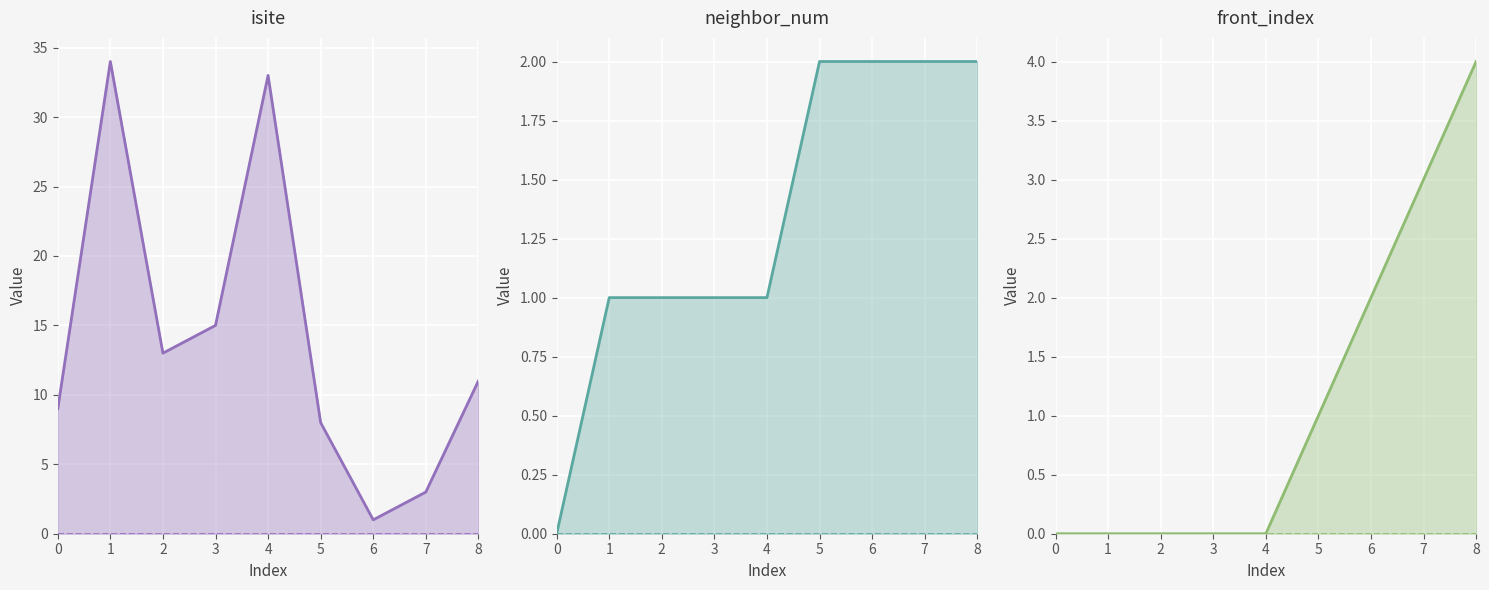

True or false: neighbor_num baseline has more than 1 interior local peaks.

False